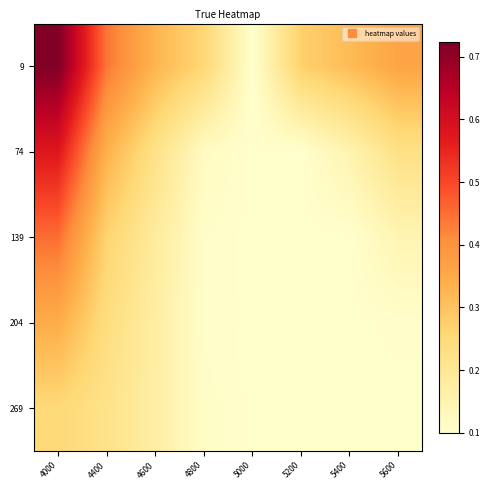

Which series changed the most between 4000 and 4800?

9